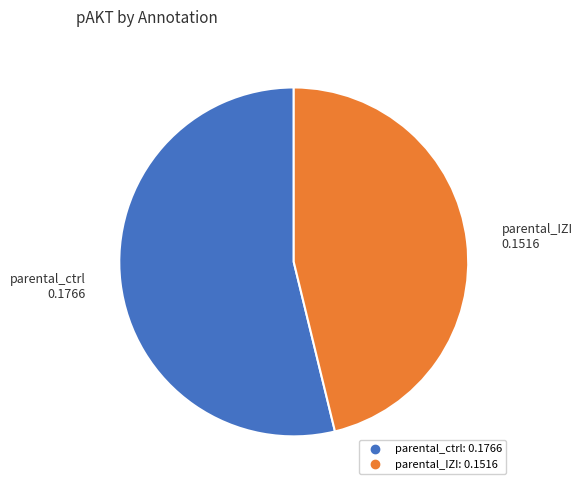

The parental_ctrl slice represents 63% of the pie. True or false?

False